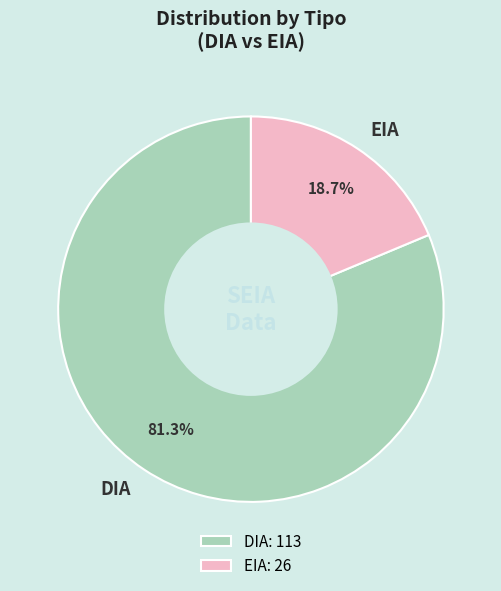

How many slices are in this pie chart?

2